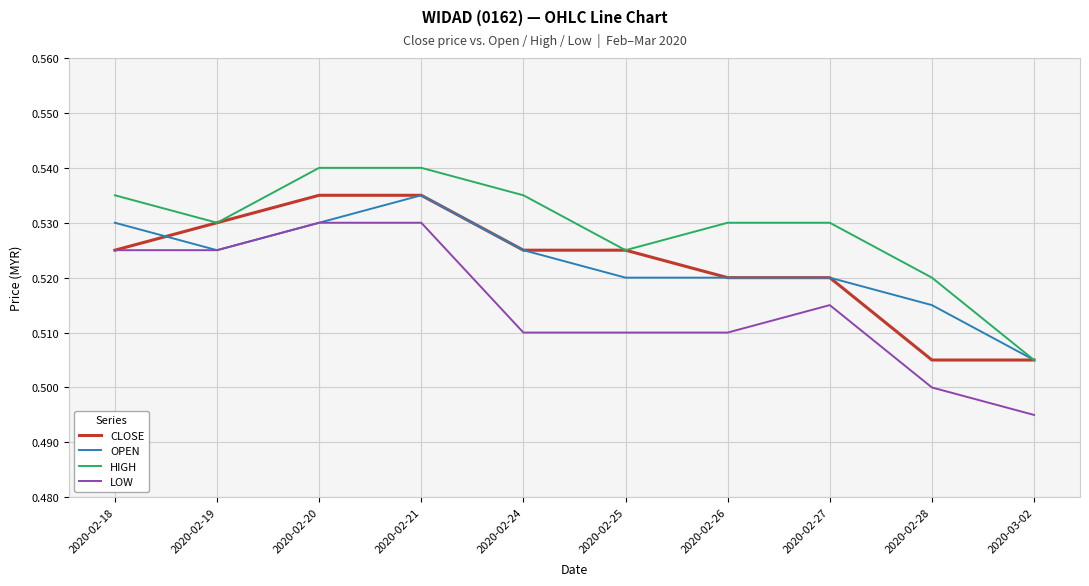

What are all the series names shown in the legend?

CLOSE, OPEN, HIGH, LOW